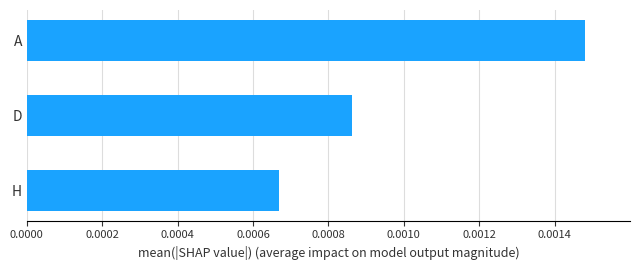

List the labels in order of value, largest first.

A, D, H